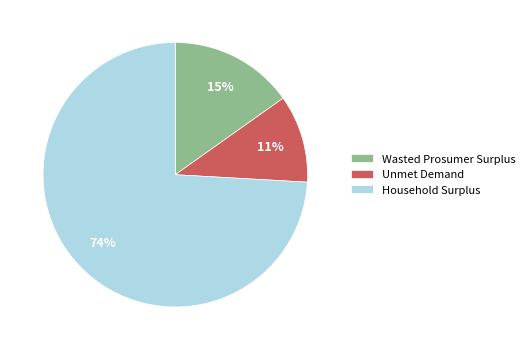

To the nearest percent, what is the combined percentage of Unmet Demand and Wasted Prosumer Surplus?

26%